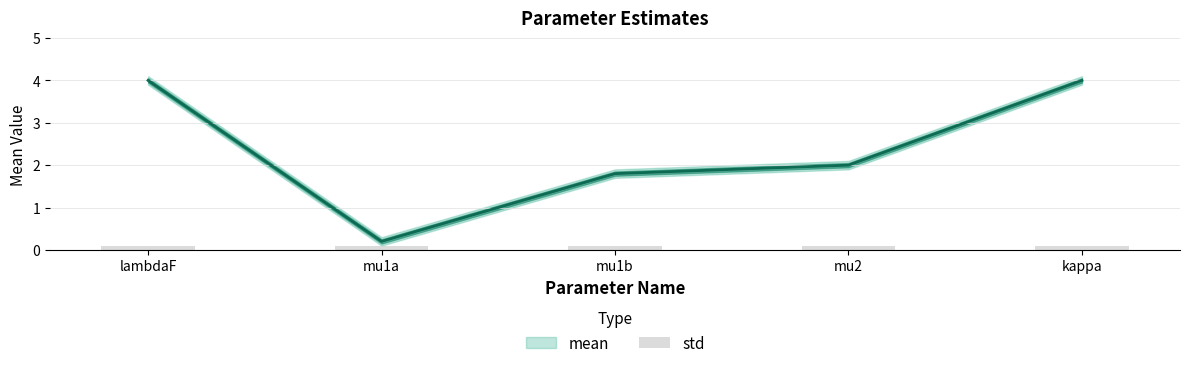

What is the label of the 4th bar from the left?

mu2